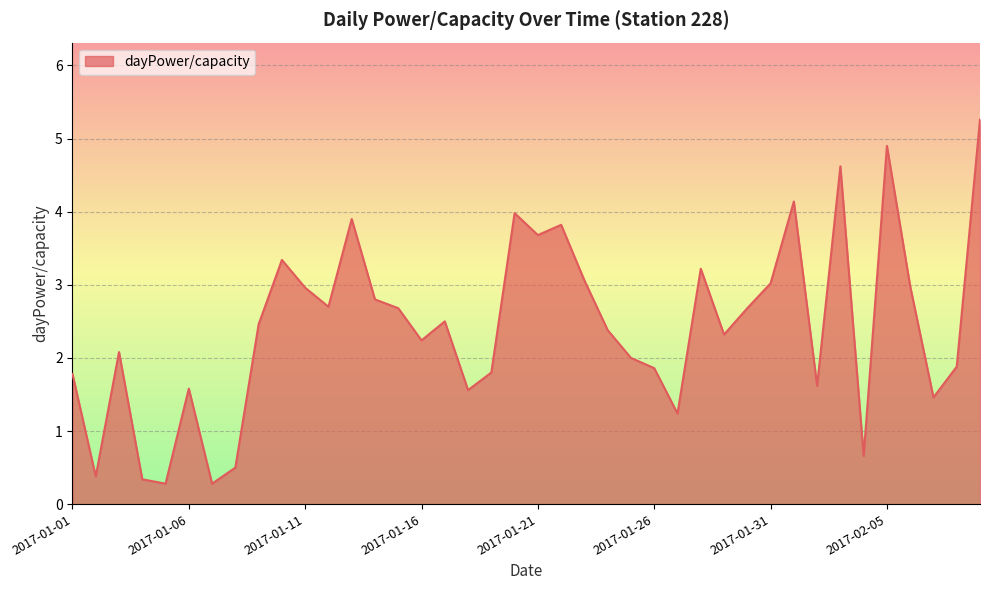

What is the difference between the maximum and minimum values?

5.0